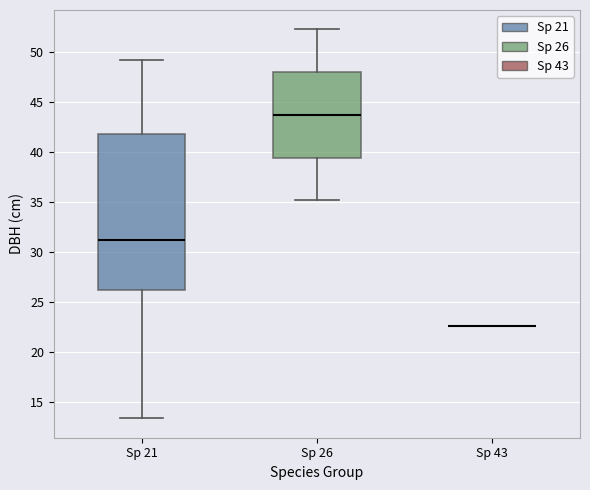

Reading left to right, read every box against the y-axis: the position of its median line, the range the box covers, and the ends of its whiskers. The values are not printed on the chart, so give them approximately, as read against the axis.

Sp 21: median 31.5, box 26.5 to 42.0, whiskers 13.5 to 49.0
Sp 26: median 44.0, box 39.5 to 48.0, whiskers 35.0 to 52.5
Sp 43: box collapsed to a line at 22.5, whiskers 22.5 to 22.5